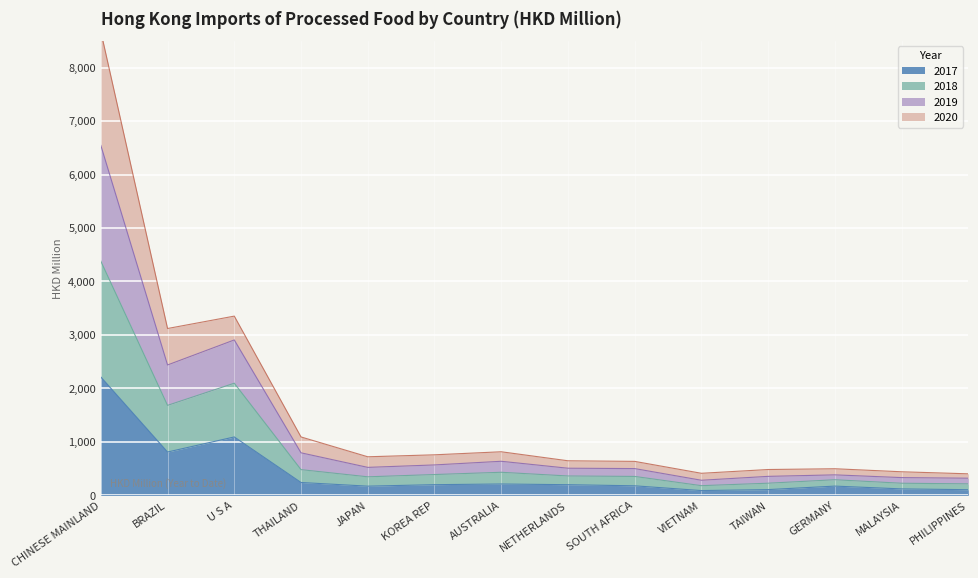

What is the maximum value for 2017?

2213.7